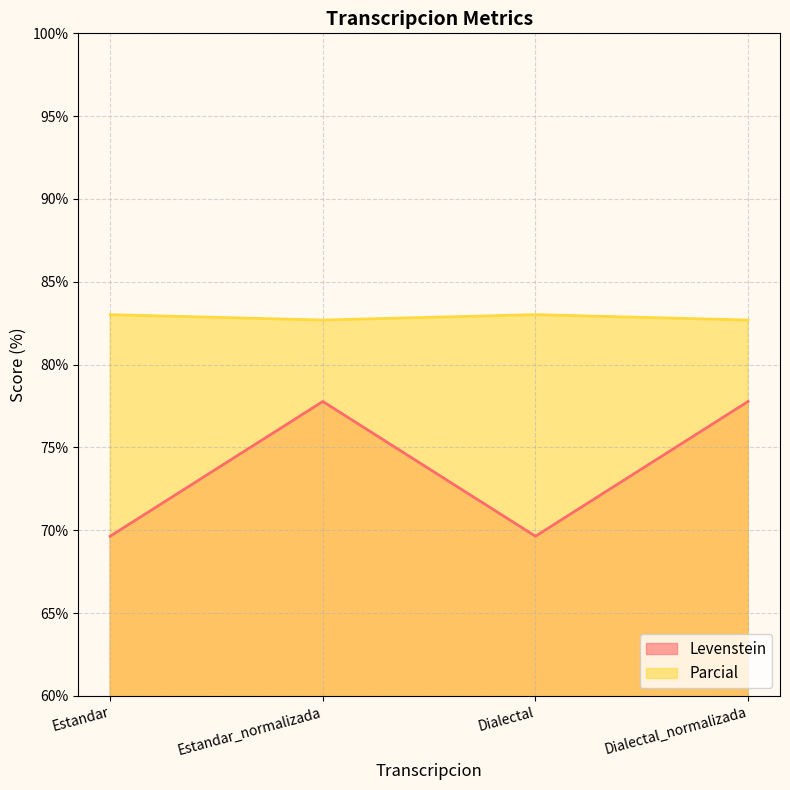

What is the minimum value for Levenstein?

69.6